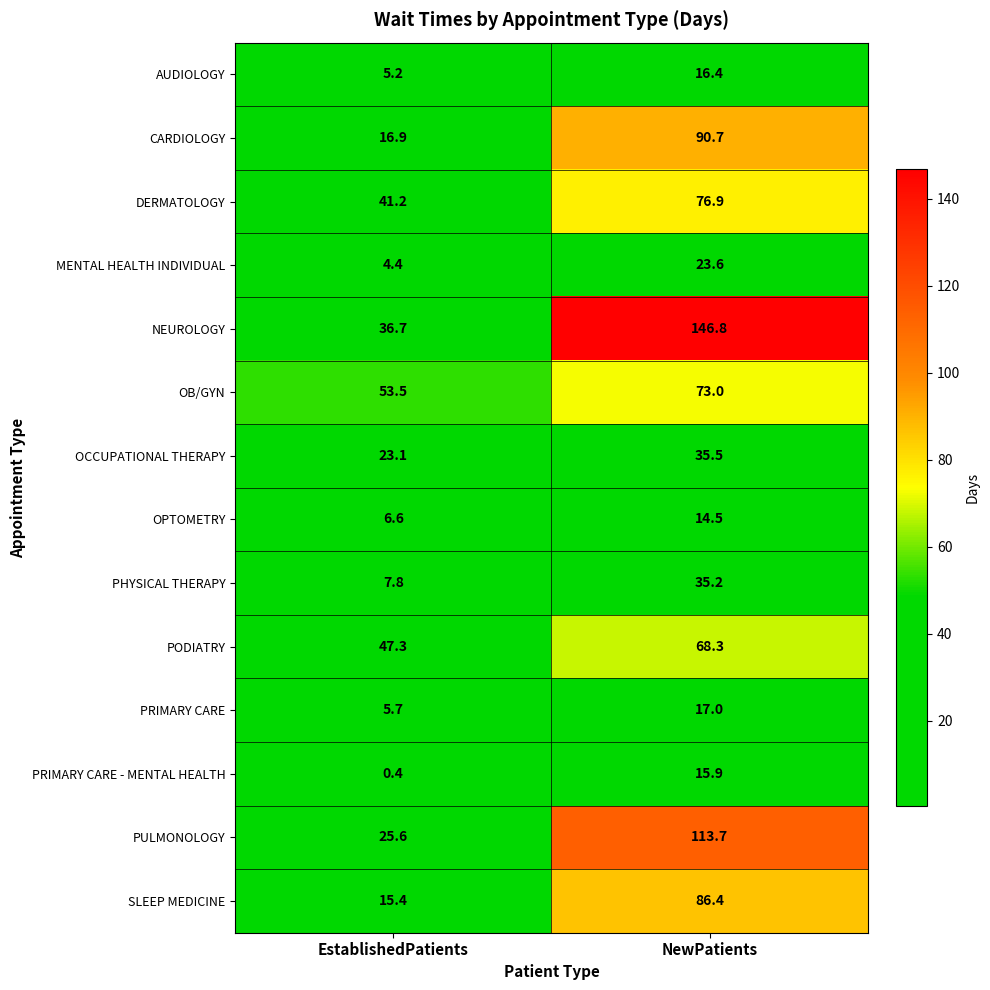

At which label does MENTAL HEALTH INDIVIDUAL reach its minimum?

EstablishedPatients